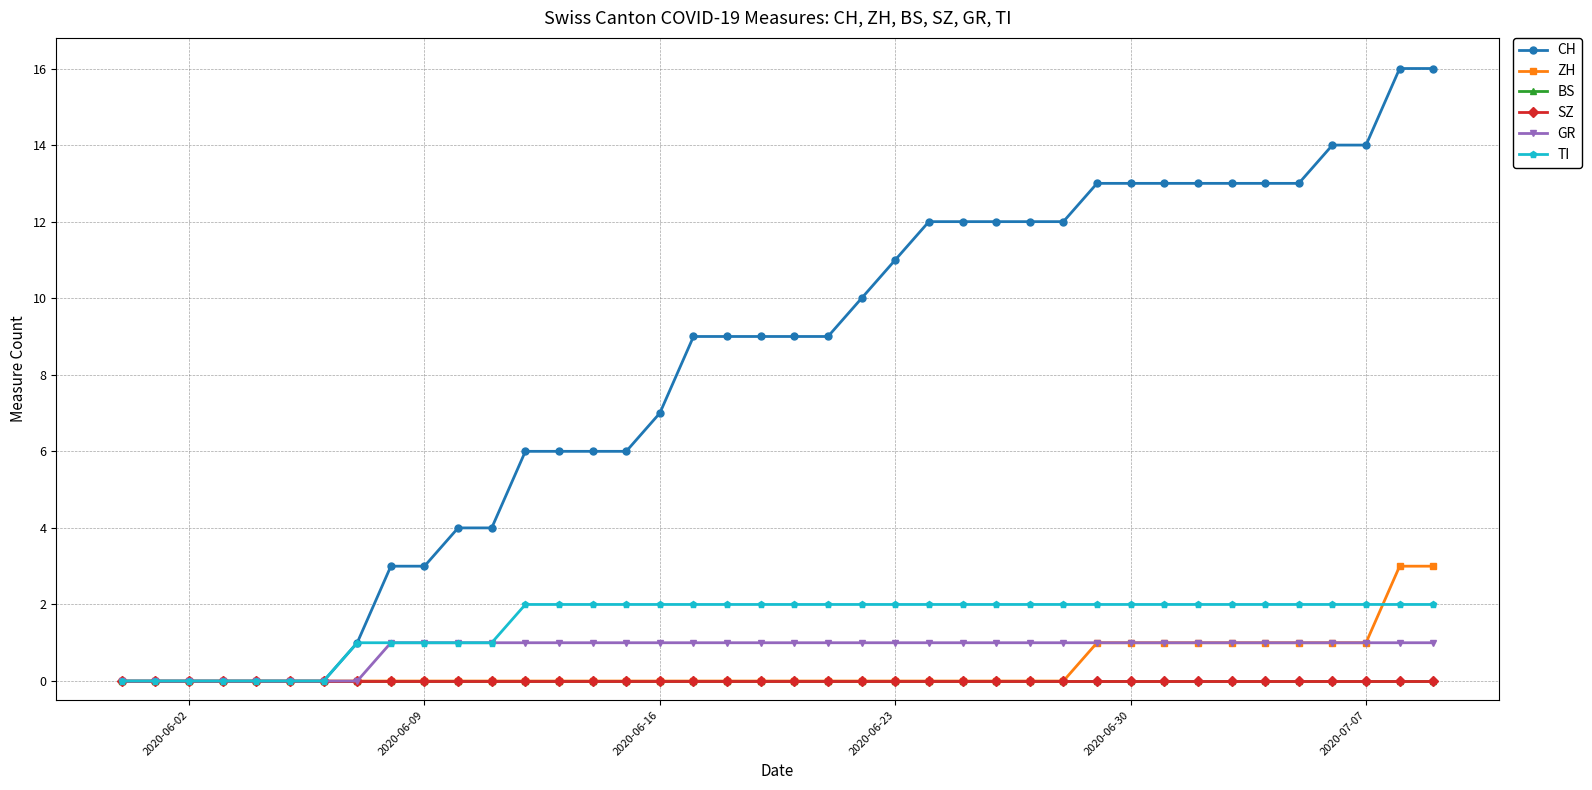

Does the chart have visible grid lines?

Yes